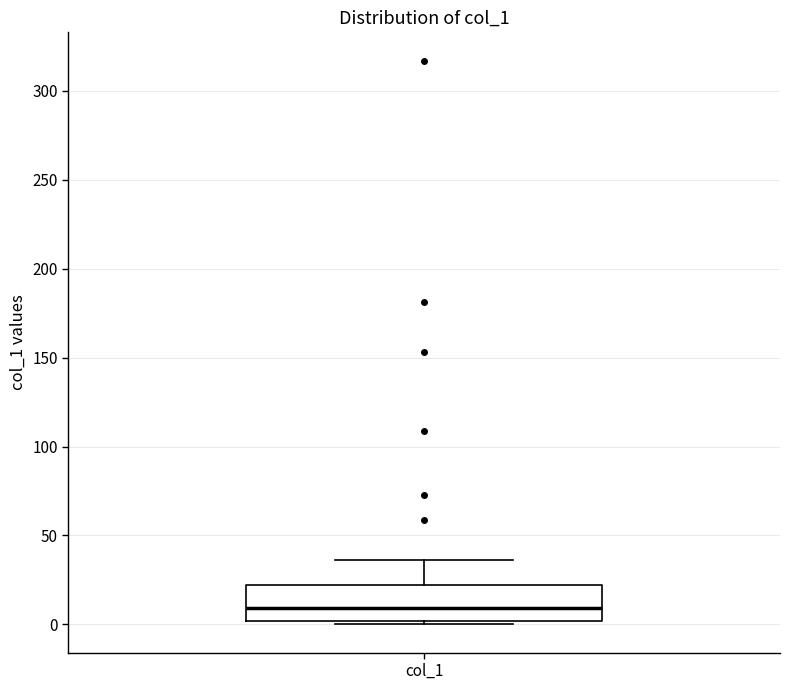

Read this box plot against the y-axis: the position of the median line, the range covered by the box, and the ends of both whiskers. The values are not printed on the chart, so give them approximately, as read against the axis.

median 10, box 0 to 20, whiskers 0 (just below the box's lower edge) to 35